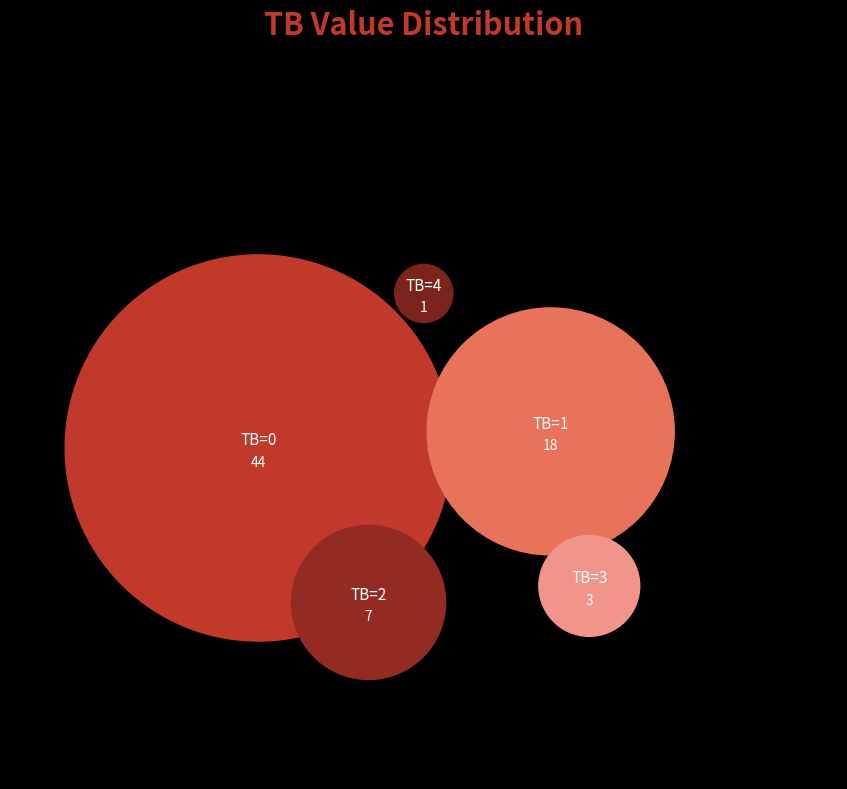

How many segments does this pie chart have?

5